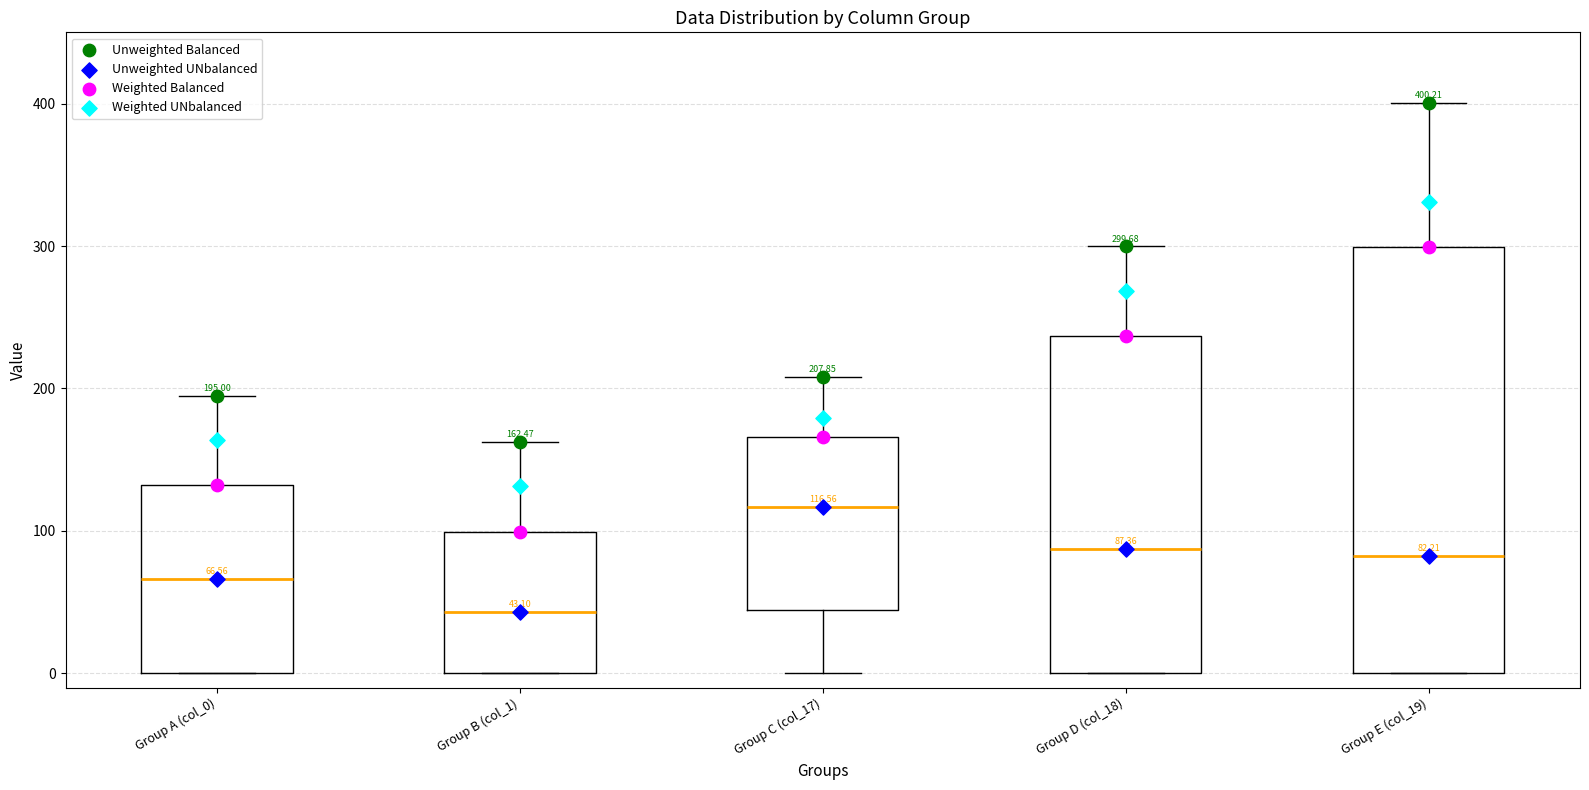

Which box is the tallest, from its lower edge to its upper edge?

Group E (col_19)